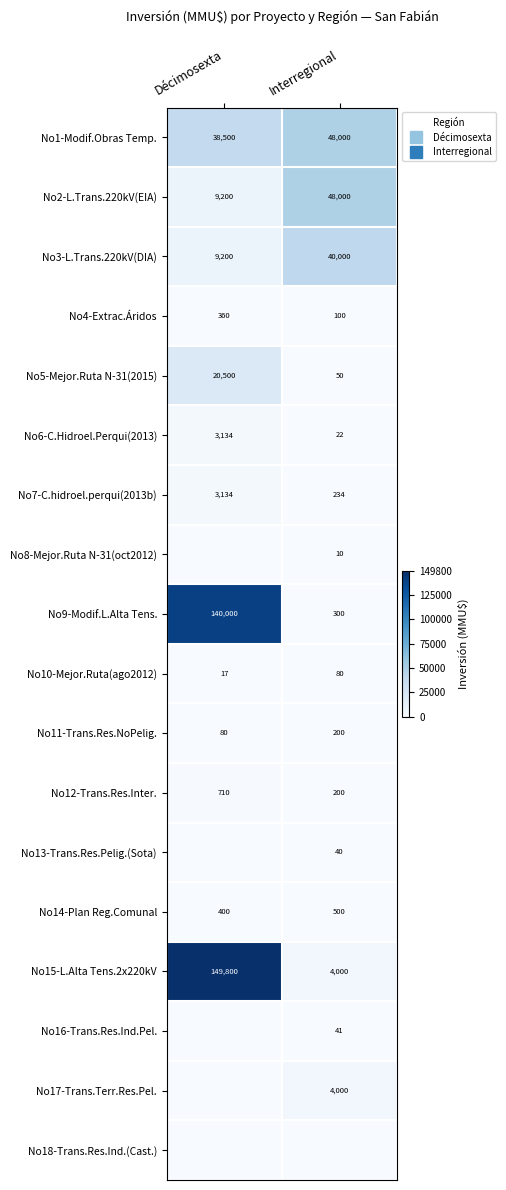

At which category is the sum across all series the highest?

Décimosexta